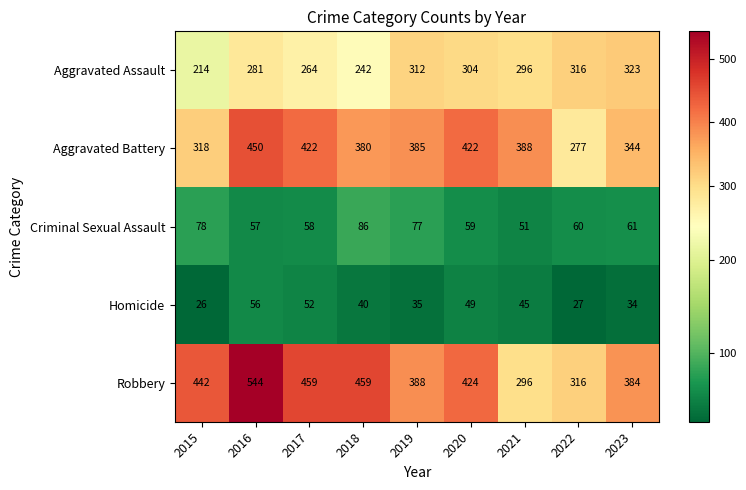

The value of Aggravated Battery at 2016 is 620. True or false?

False